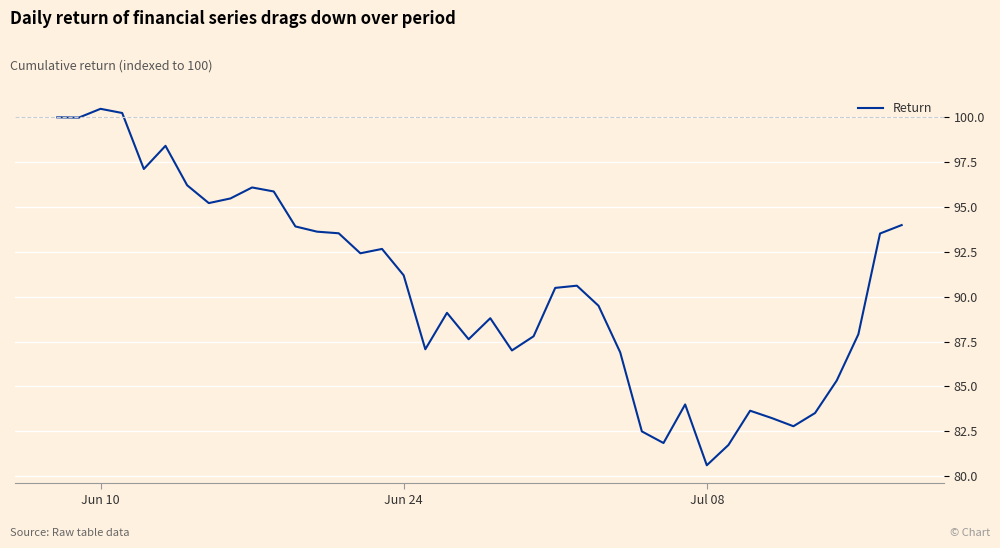

What is the minimum value shown in the chart?

80.6